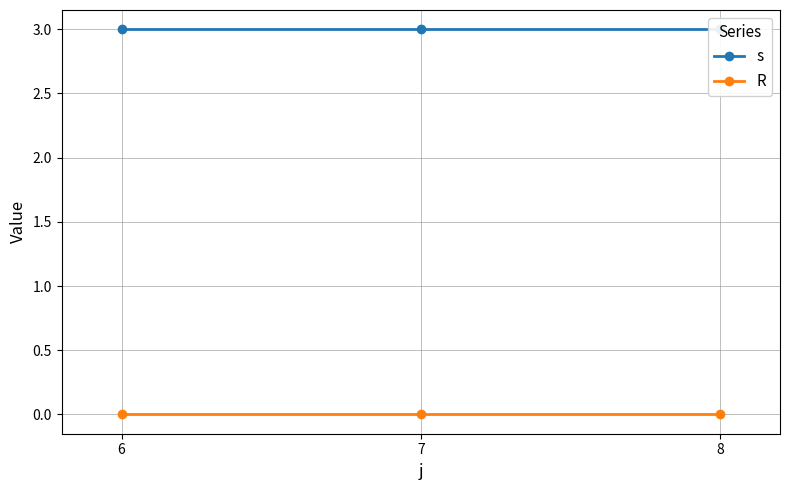

List the series in order of their peak value, lowest first.

R, s